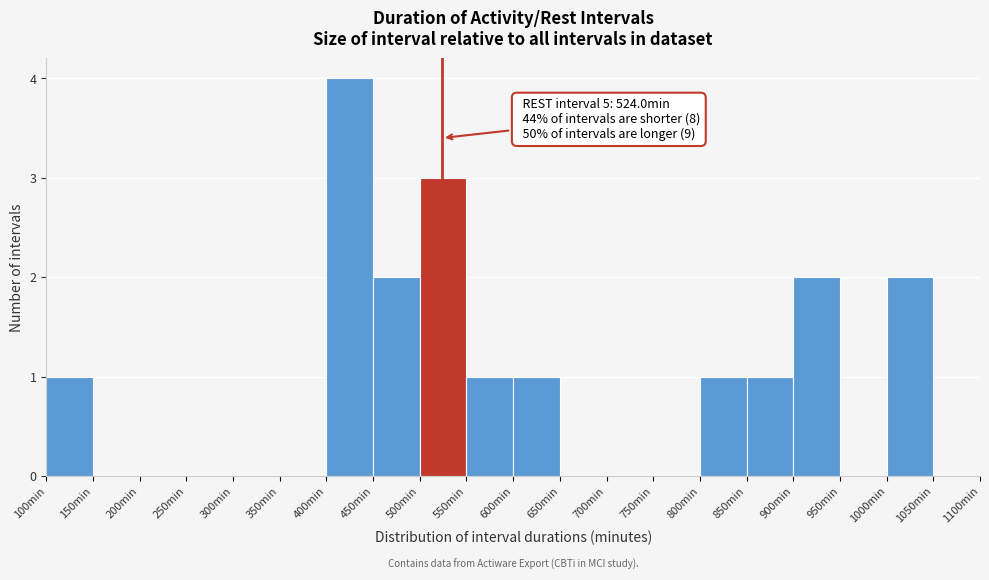

Over which range of the x-axis is the bar tallest?

400 to 450